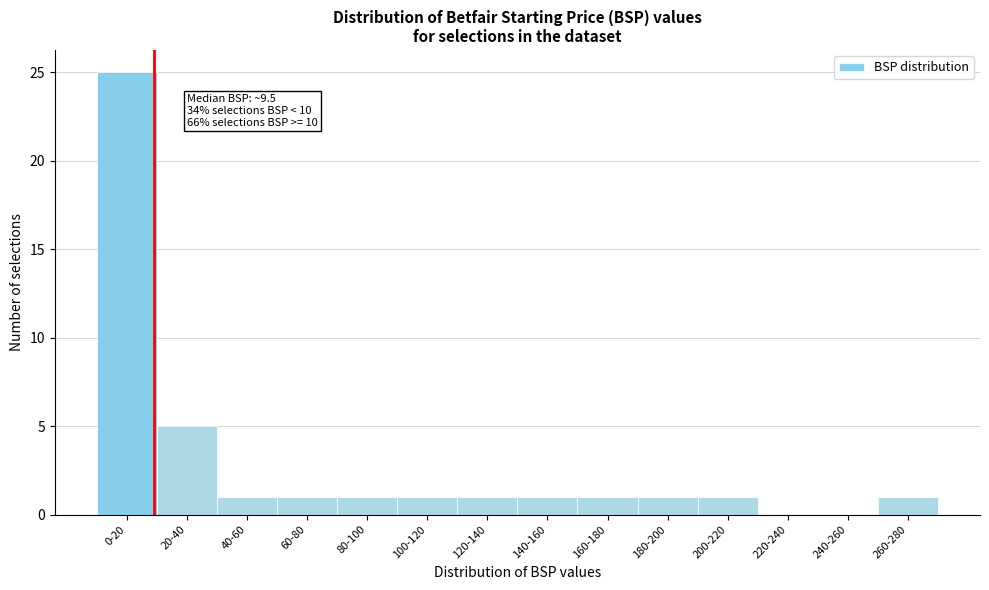

Reading left to right, list all the values displayed in this chart.

0-20=25	20-40=5	40-60=1	60-80=1	80-100=1	100-120=1	120-140=1	140-160=1	160-180=1	180-200=1	200-220=1	220-240=0	240-260=0	260-280=1